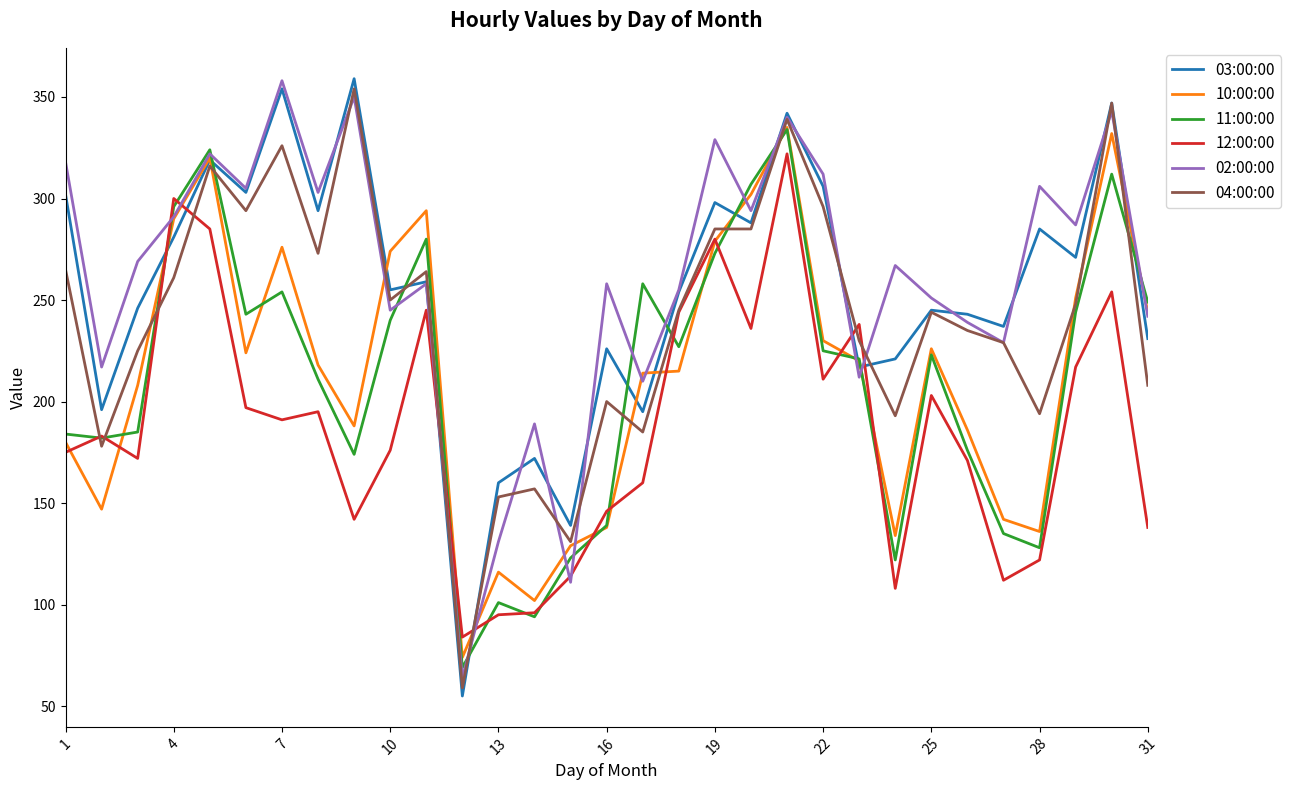

What is the highest value of the 12:00:00 series?

322